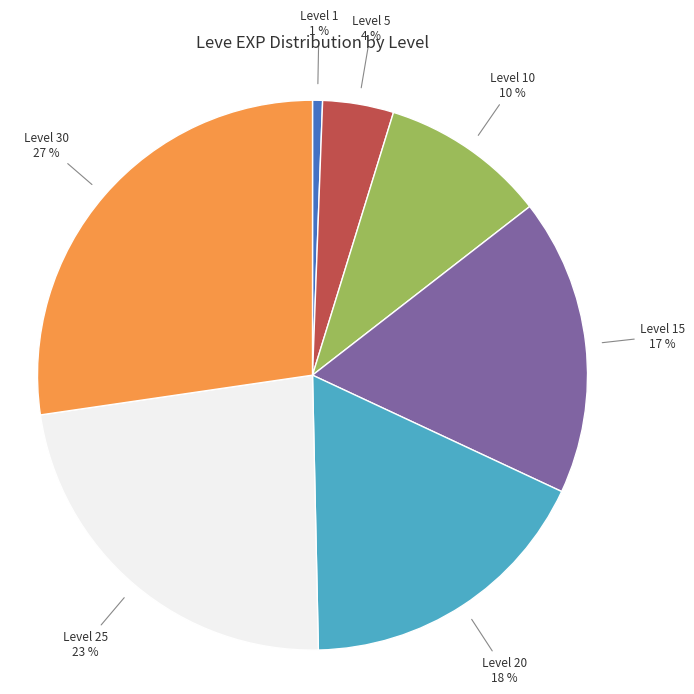

To the nearest percent, what is the difference between the Level 10 and Level 20 slice percentages?

8%